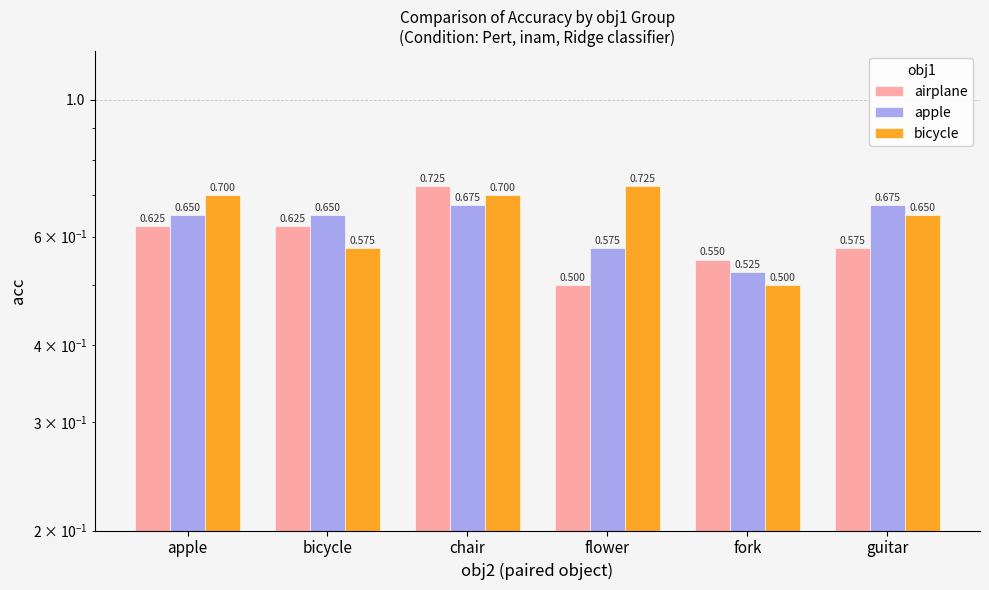

Between fork and guitar, which series saw the biggest shift?

apple